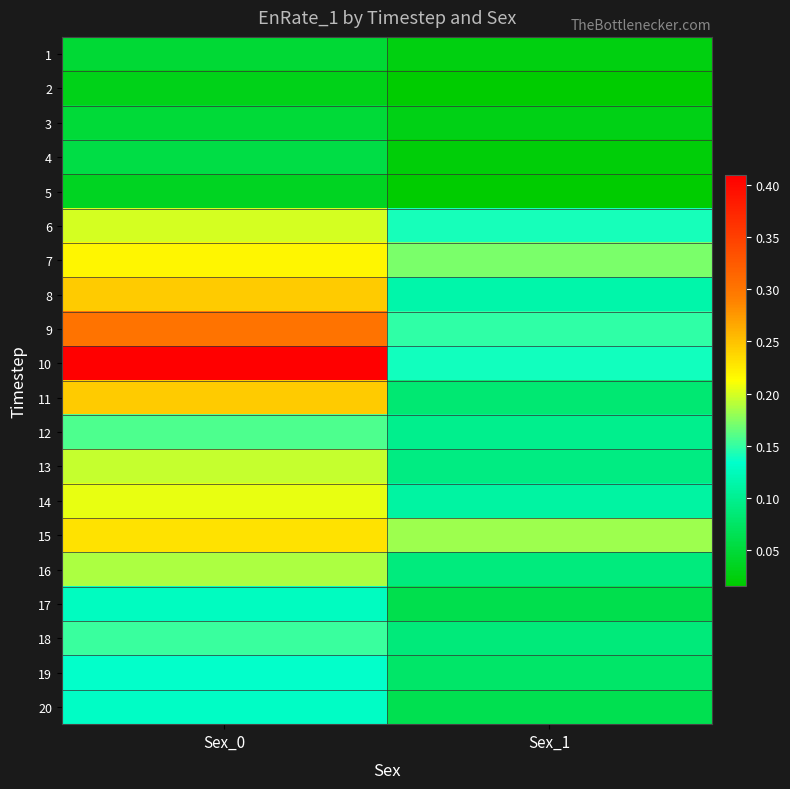

Between Sex_1 and Sex_0, which is larger?

Sex_0